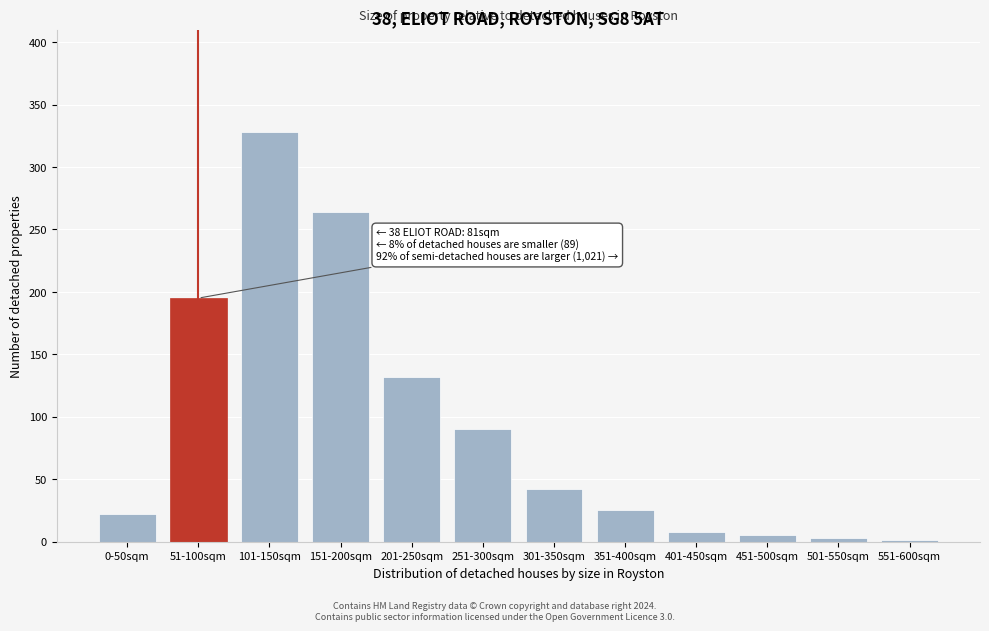

Reading left to right, what are all the values shown in this chart?

0-50sqm=22	51-100sqm=195	101-150sqm=328	151-200sqm=264	201-250sqm=132	251-300sqm=90	301-350sqm=42	351-400sqm=25	401-450sqm=8	451-500sqm=5	501-550sqm=3	551-600sqm=1